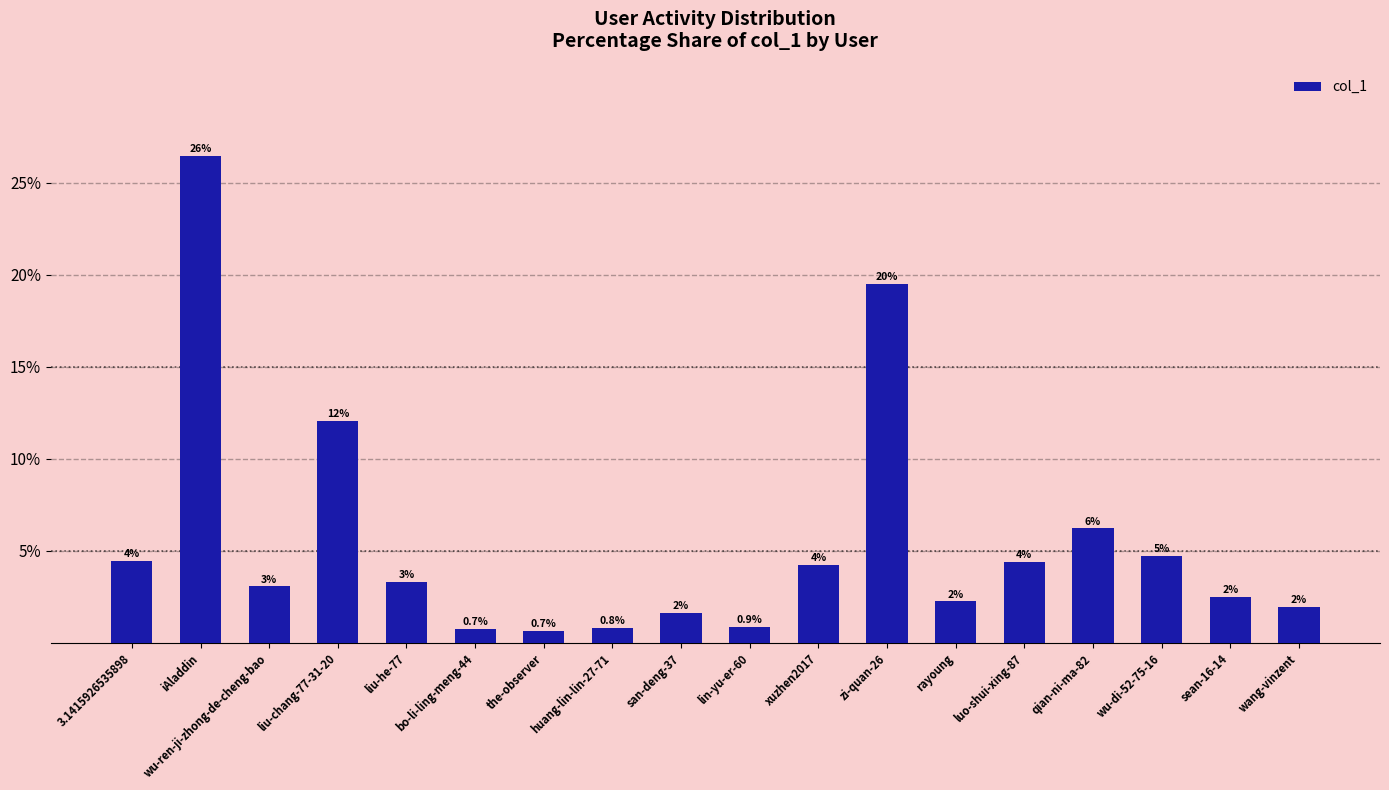

How many bars are there in total?

18